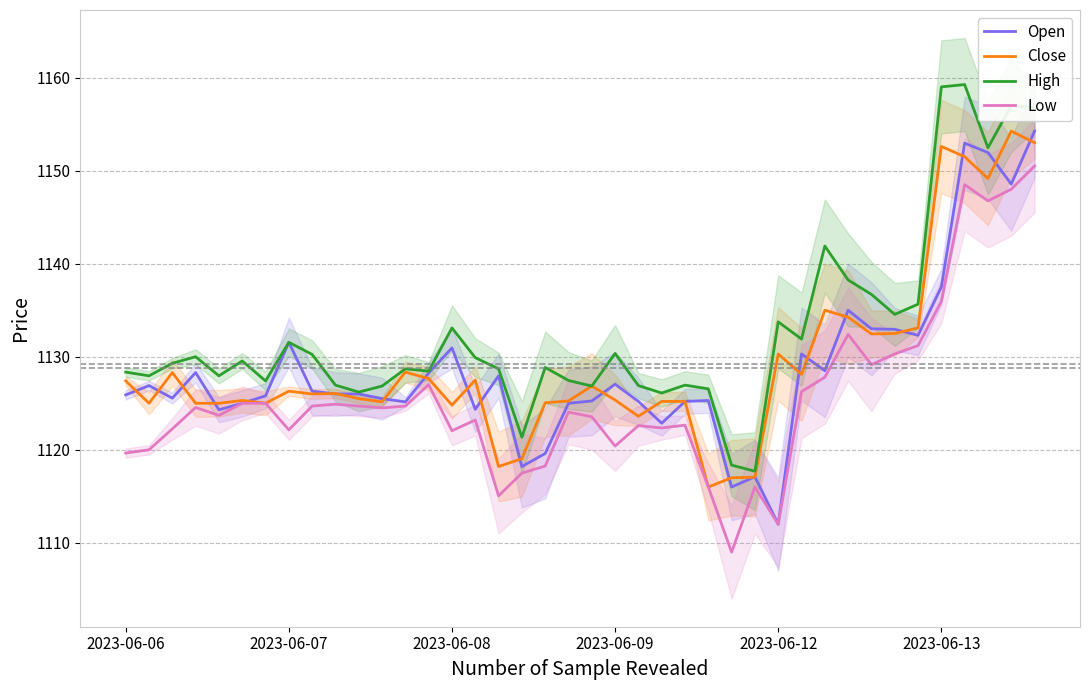

True or false: Low has a value of 454.7 at 2023-06-12.

False